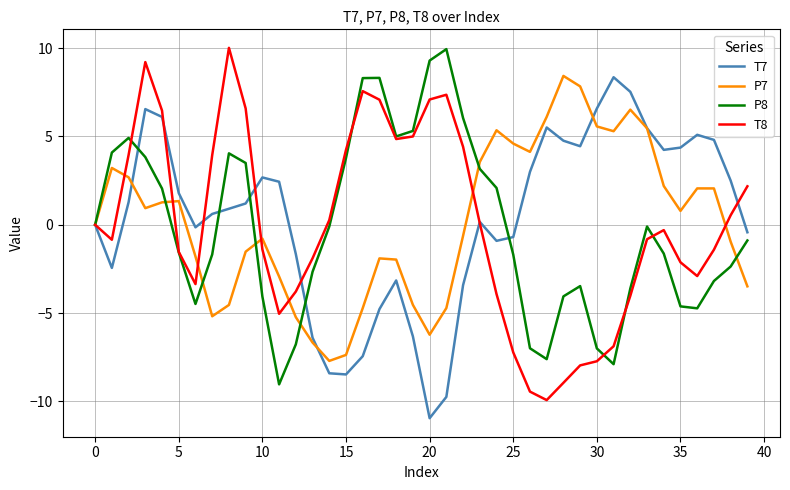

What is the minimum value shown in the chart?

-10.9